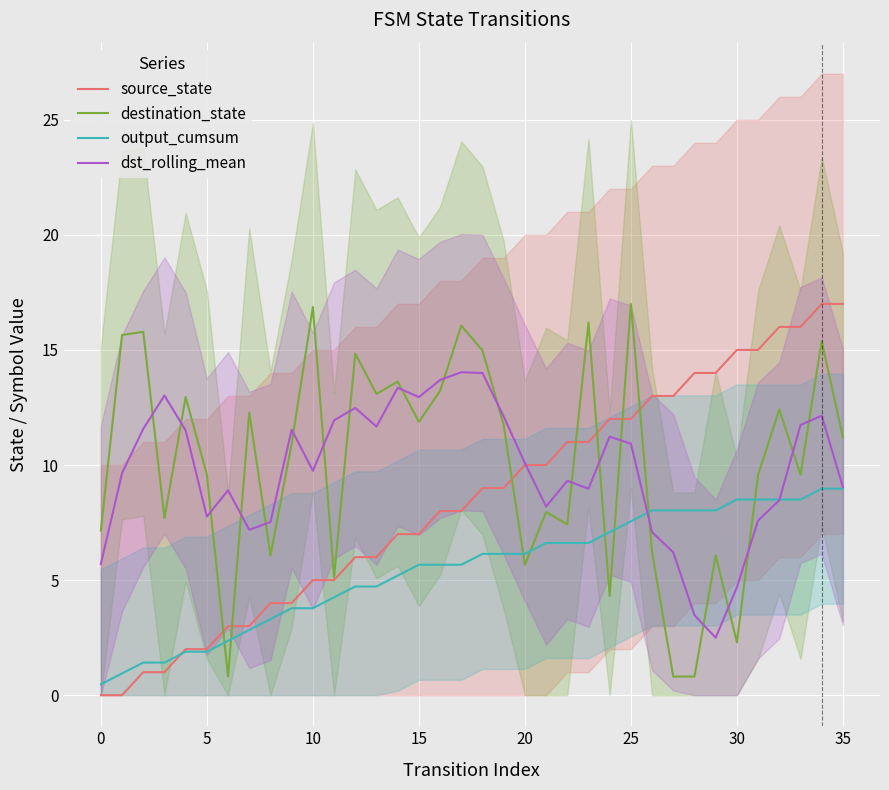

List the series in order of their peak value, lowest first.

output_cumsum, dst_rolling_mean, source_state, destination_state